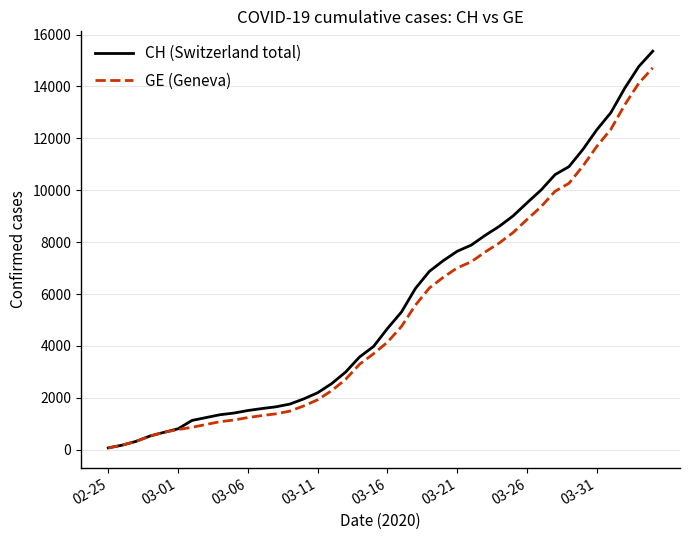

Which series has the widest spread of values?

CH (Switzerland total)